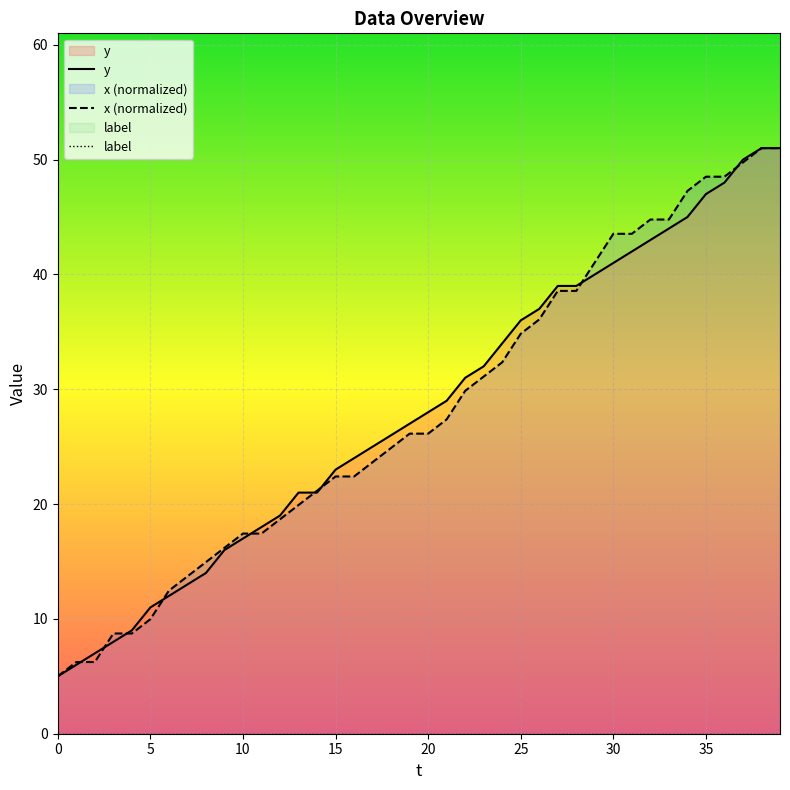

Rank the series at 33 from lowest to highest value.

label, y, x (normalized)